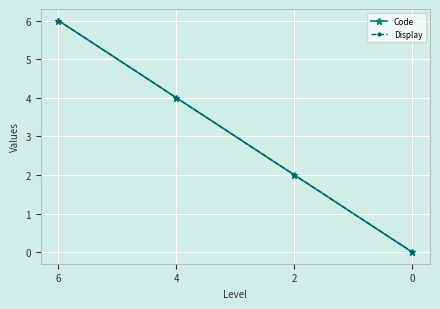

Between 2 and 0, which is larger?

2